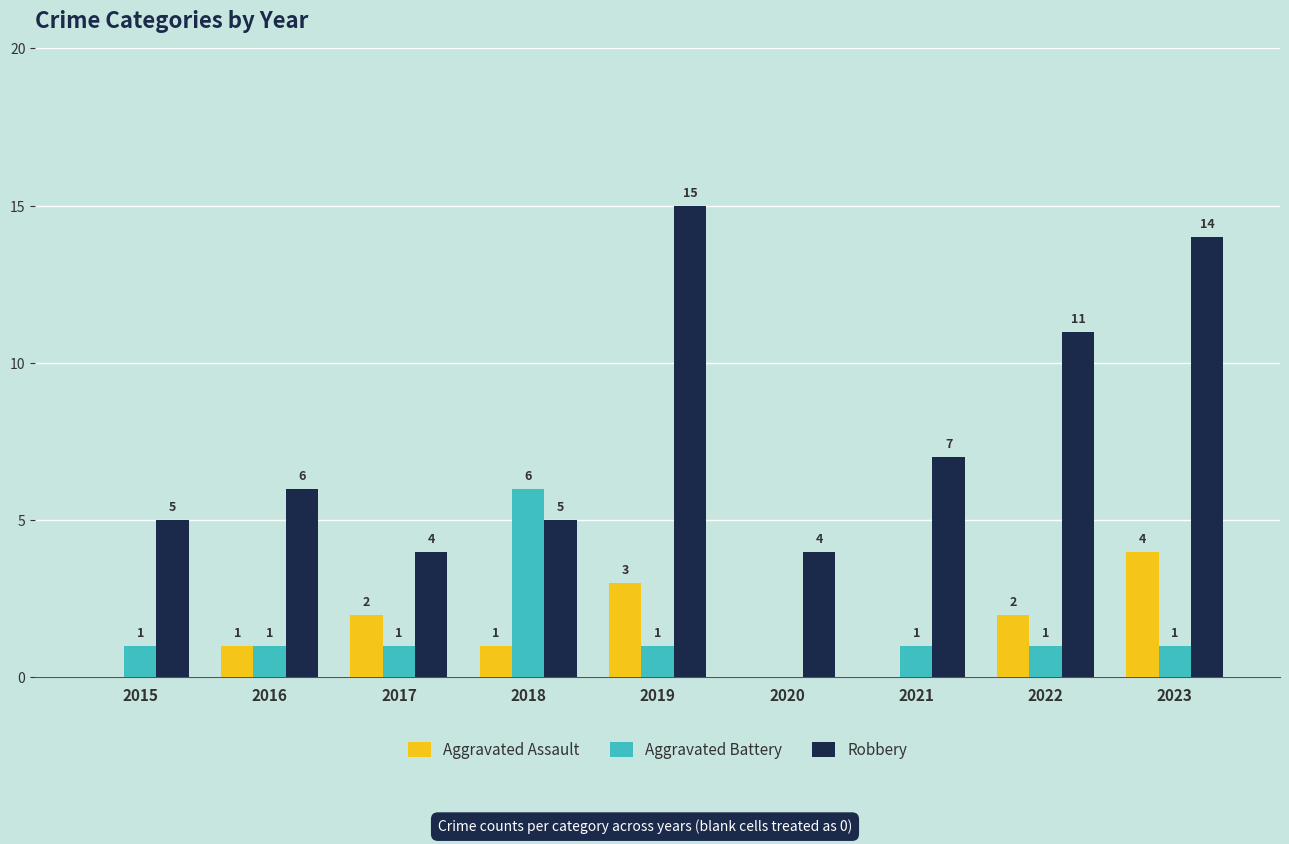

What is the total value across all series at 2020?

4